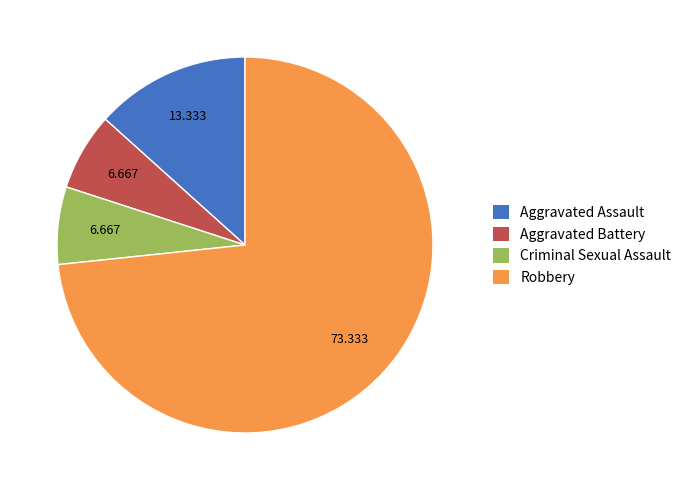

Do Aggravated Assault and Robbery together represent more than half of the pie?

Yes